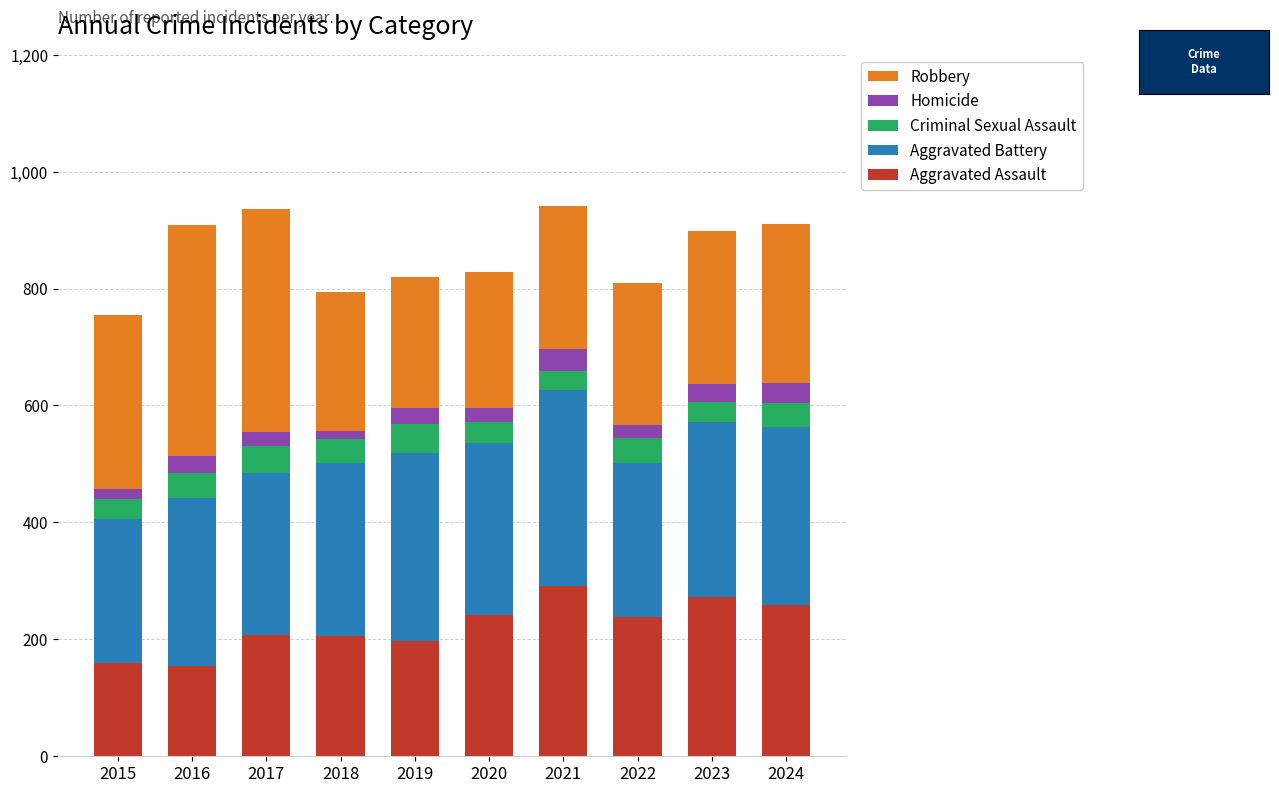

What is the sum of all Aggravated Assault values?

2228